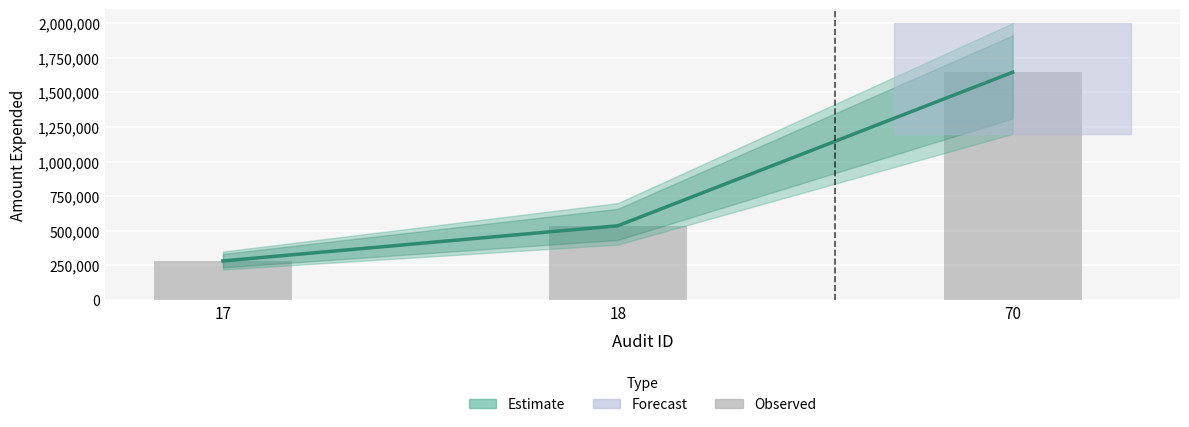

Which category has the highest value across all series?

70